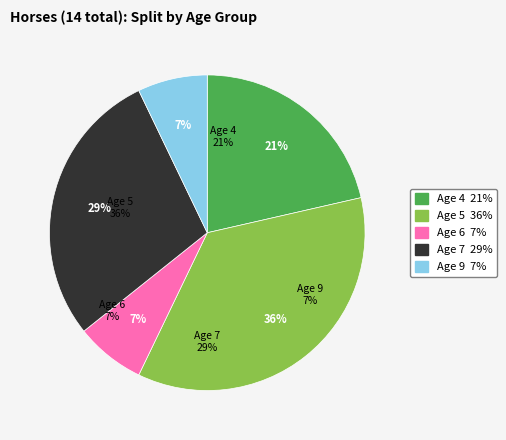

What percentage is the Age 7 slice, to the nearest percent?

29%